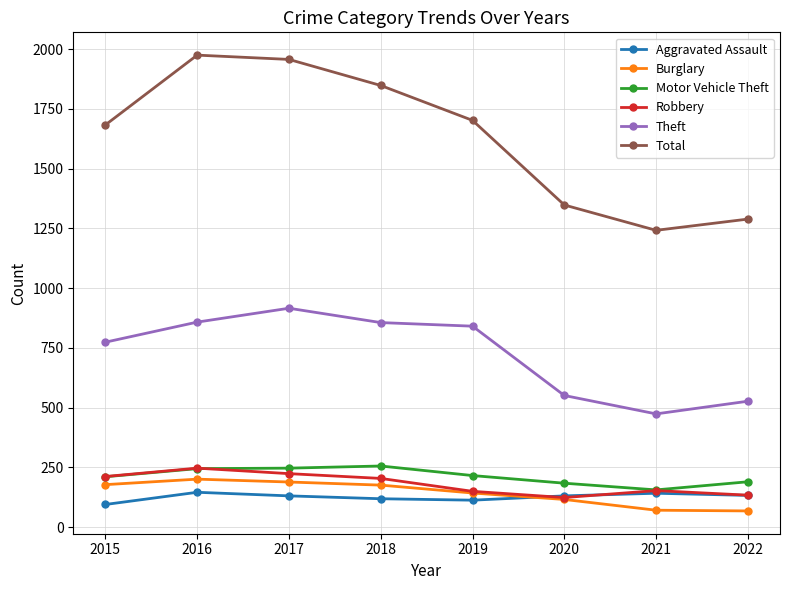

The Theft series shows 527 at 2022. True or false?

True